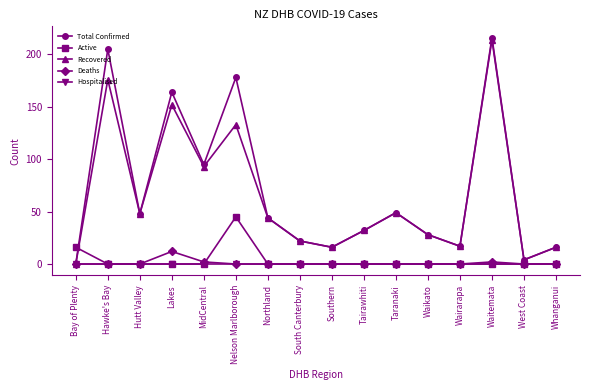

Which category has the highest value in the Recovered series?

Waitemata